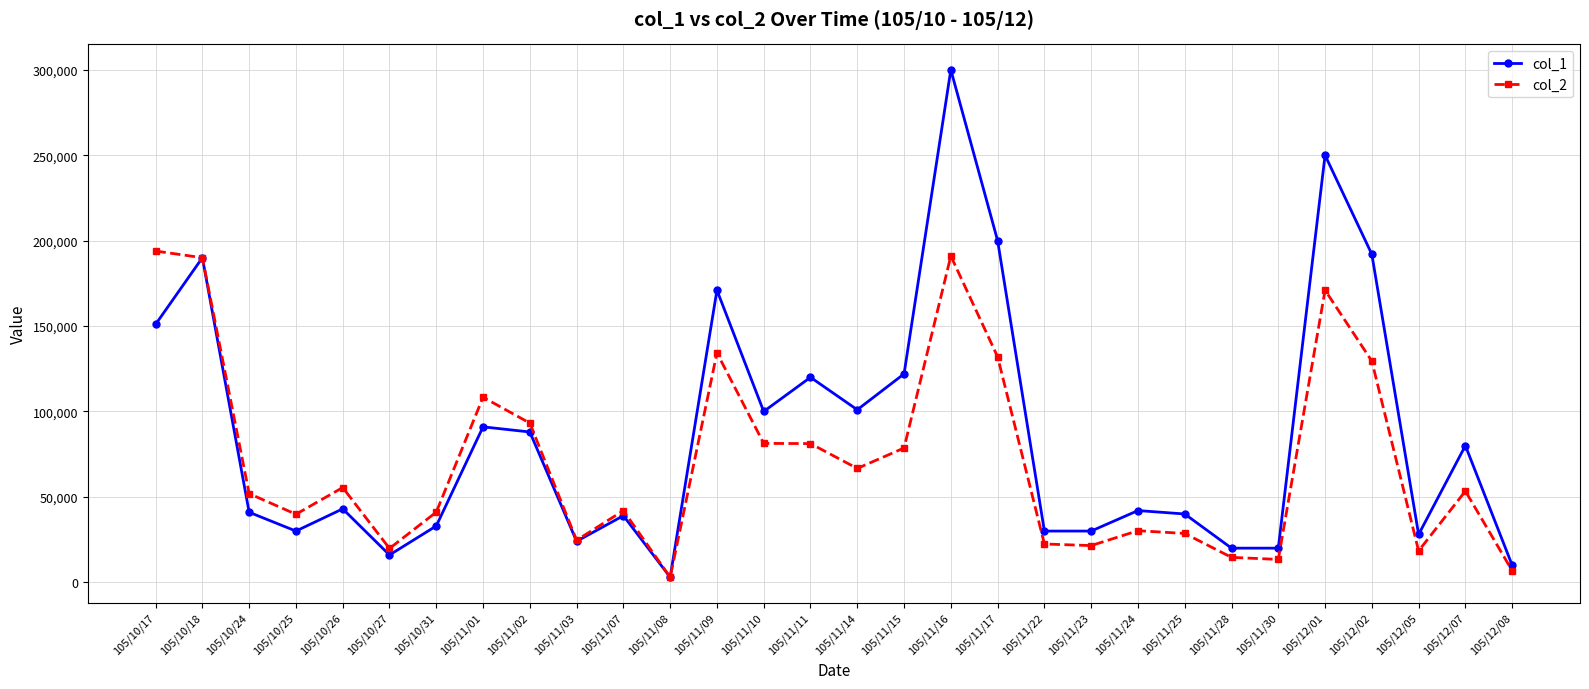

Rank the series at 105/12/07 from lowest to highest value.

col_2, col_1